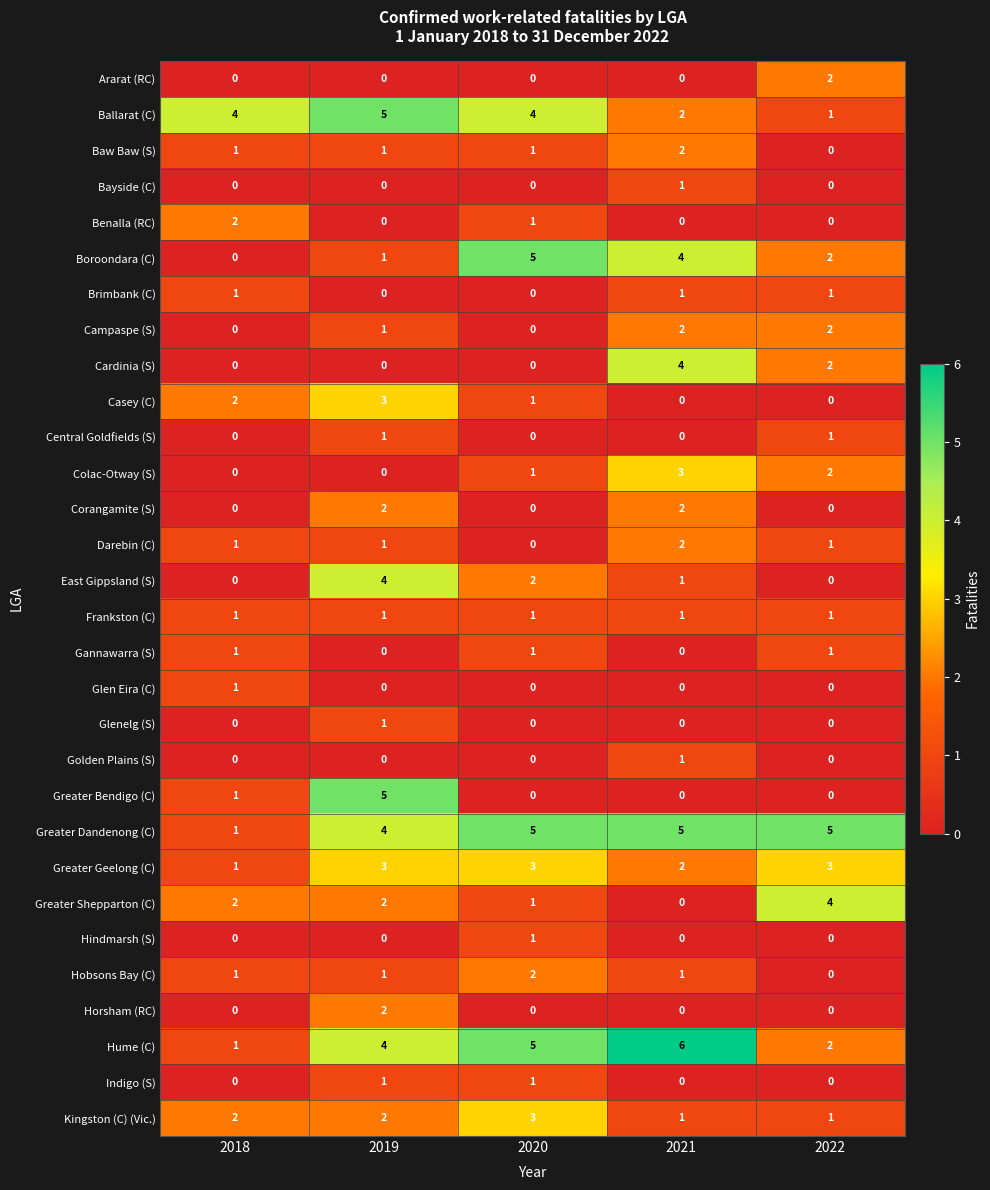

Which series changed the most between 2019 and 2020?

Greater Bendigo (C)